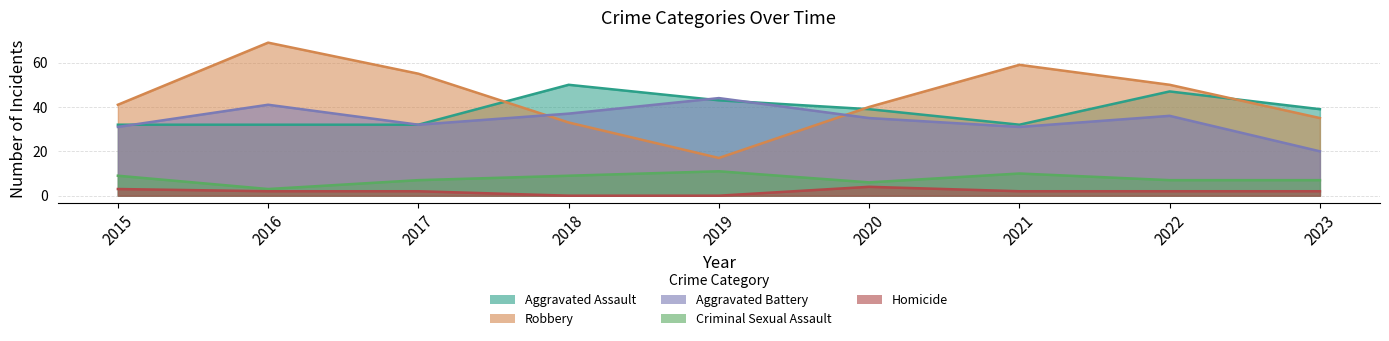

What is the minimum value for Criminal Sexual Assault?

3